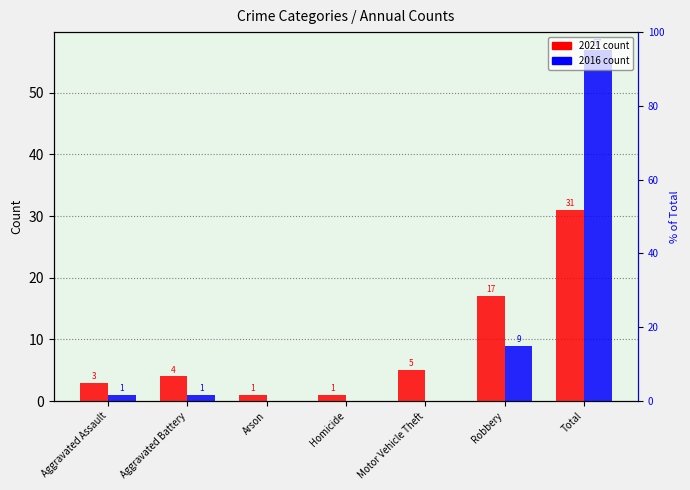

The value of 2016 at Homicide is 0. True or false?

True